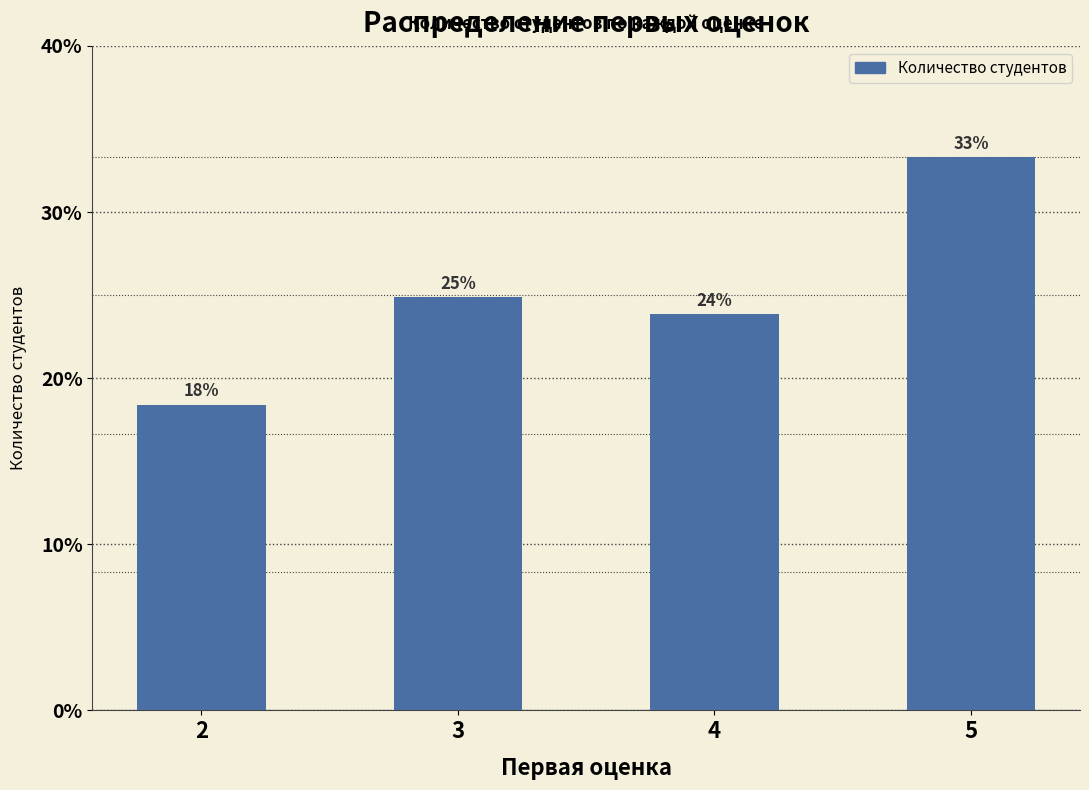

The chart shows a value of 83 at 4. True or false?

False